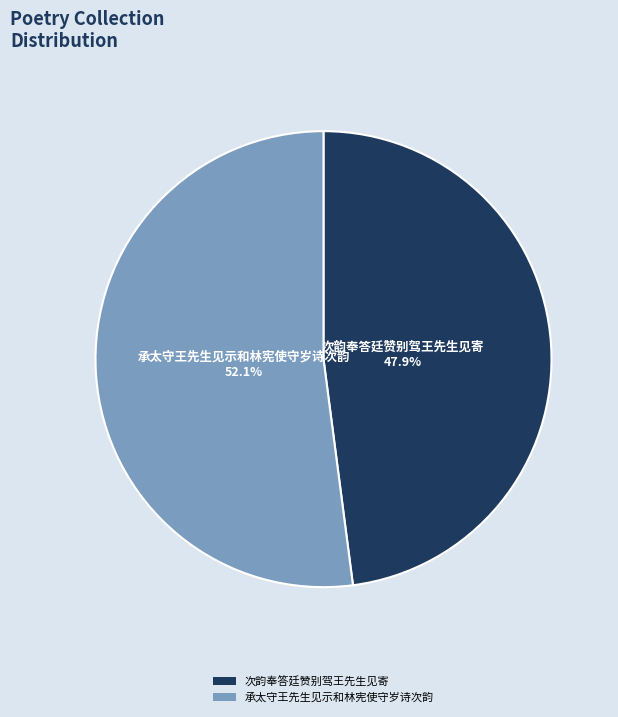

Which slice is the largest?

承太守王先生见示和林宪使守岁诗次韵